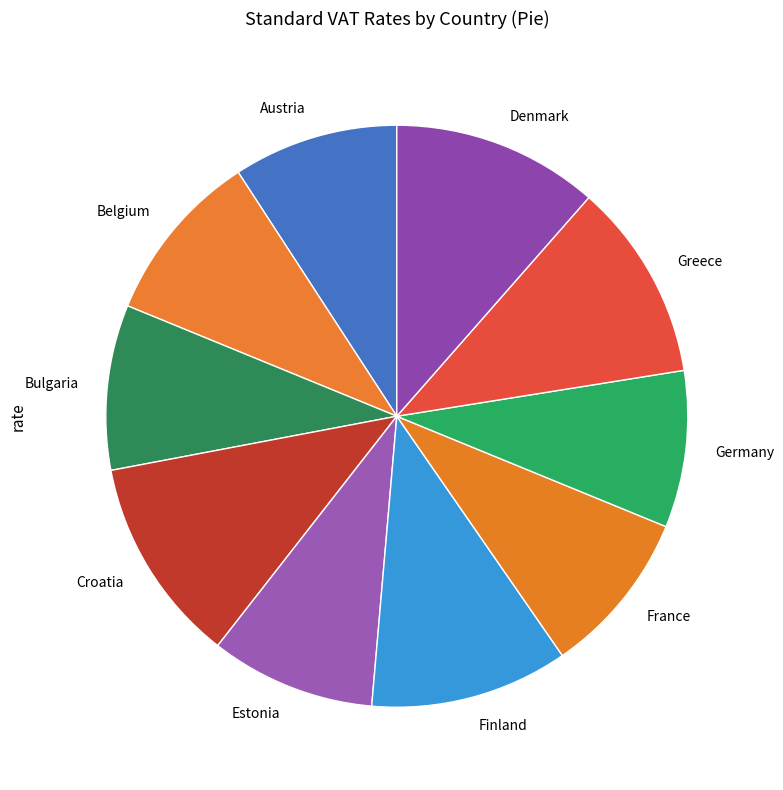

Which has a higher value, Germany or Croatia?

Croatia